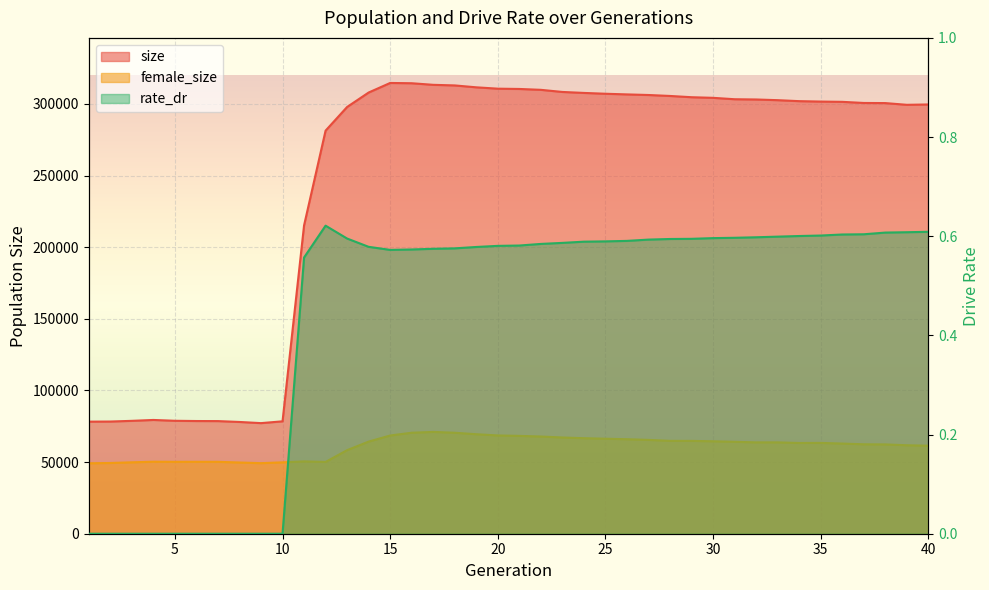

What are all the series names shown in the legend?

size, female_size, rate_dr